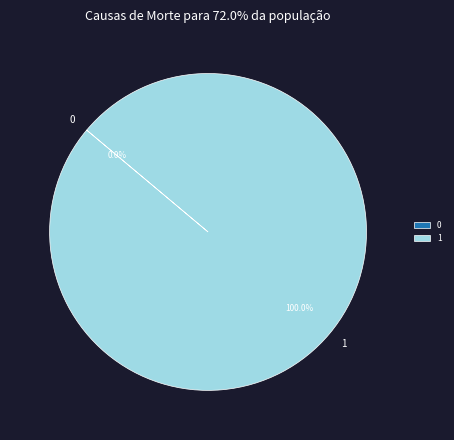

What percentage do 0 and 1 together represent?

100.0%